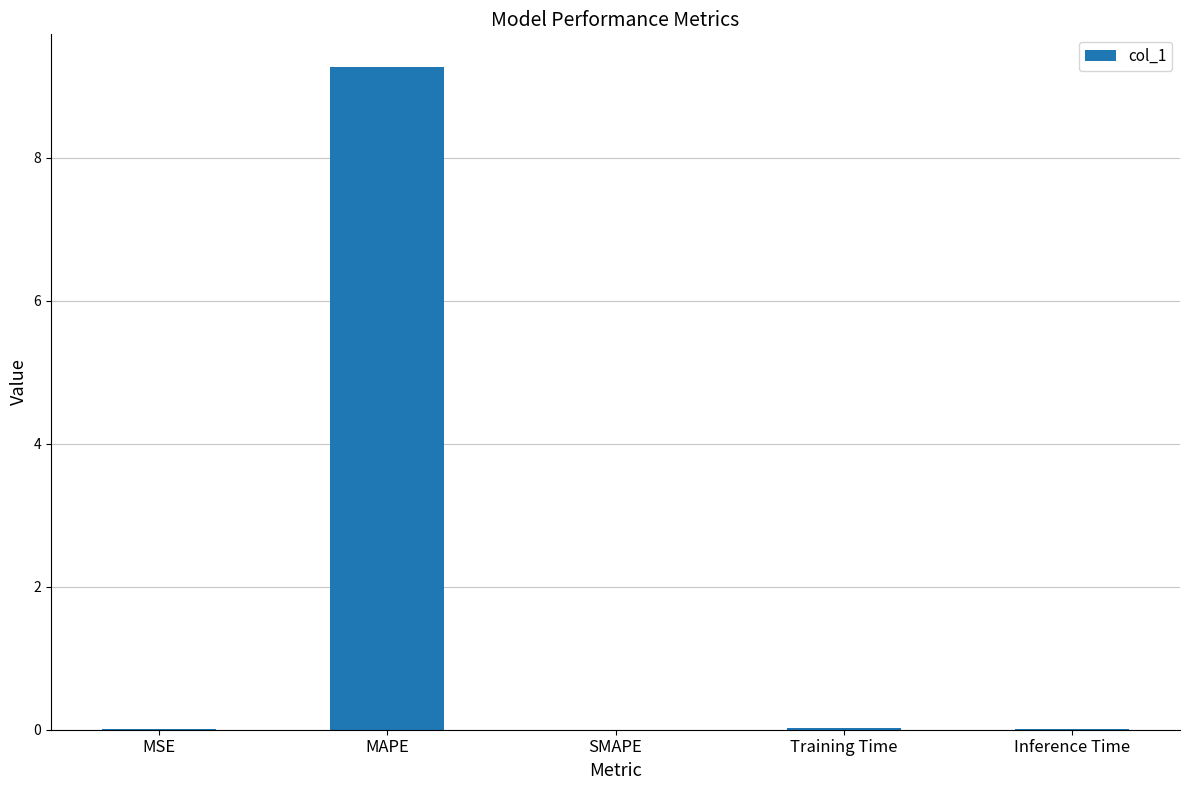

Between MAPE and SMAPE, which is larger?

MAPE